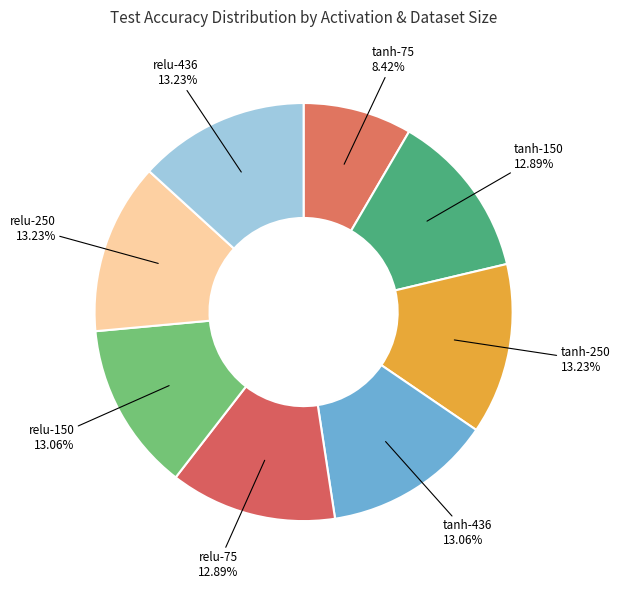

What is the smallest slice in the pie chart?

tanh-75